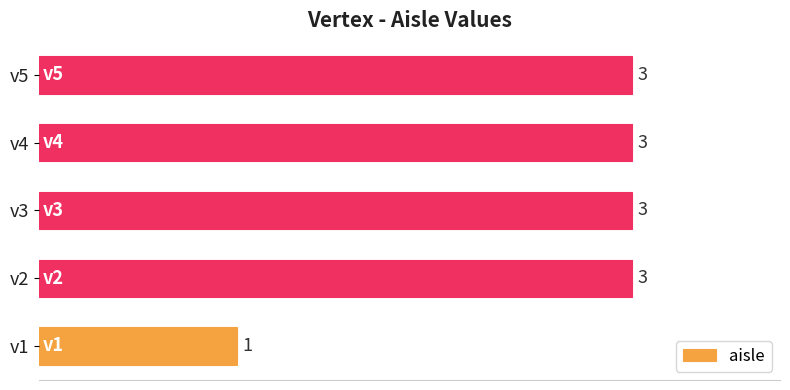

Is it true that the value at v1 is 1?

True